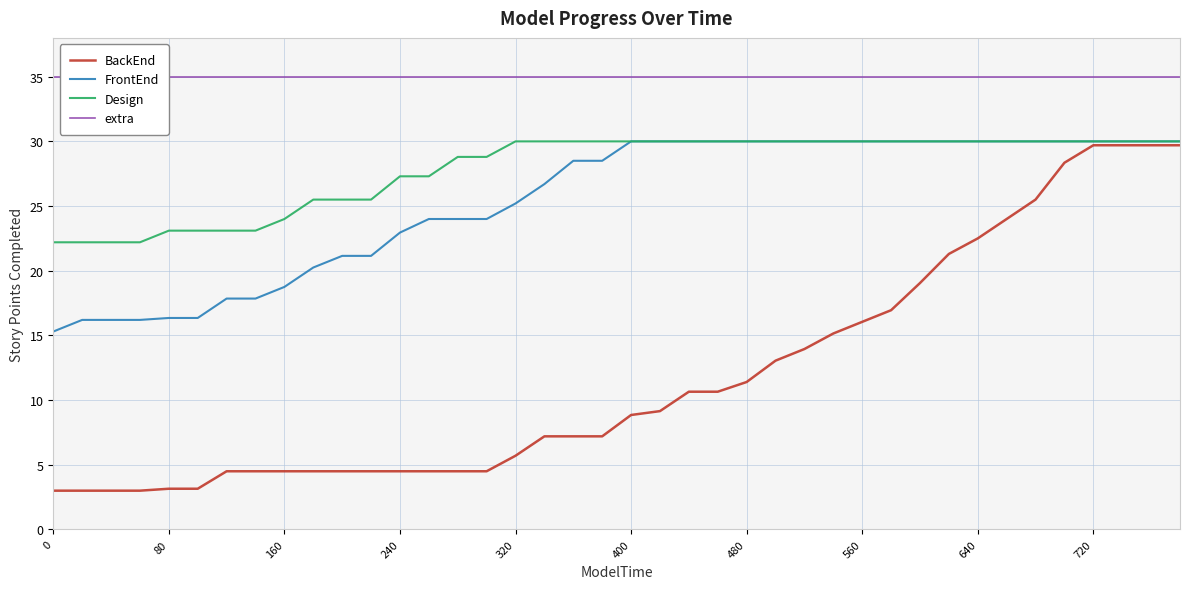

True or false: extra and FrontEnd cross at least once.

False